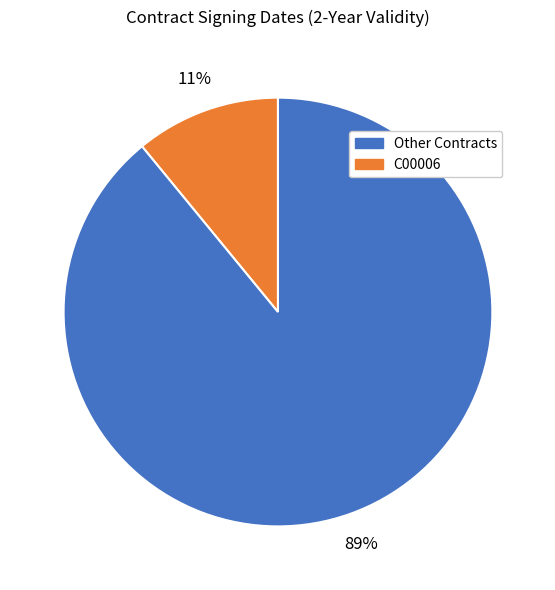

Is there a majority slice in this chart?

Yes